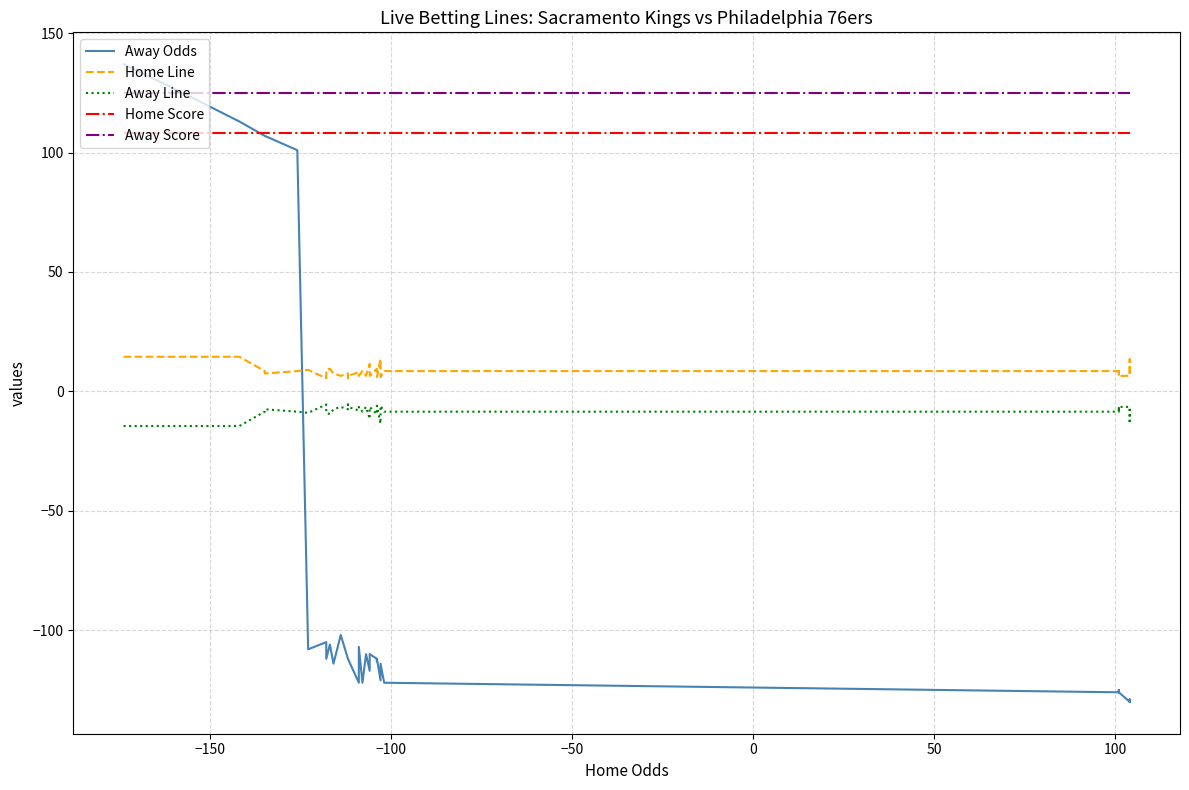

How many values in the Away Line series are below -7?

25